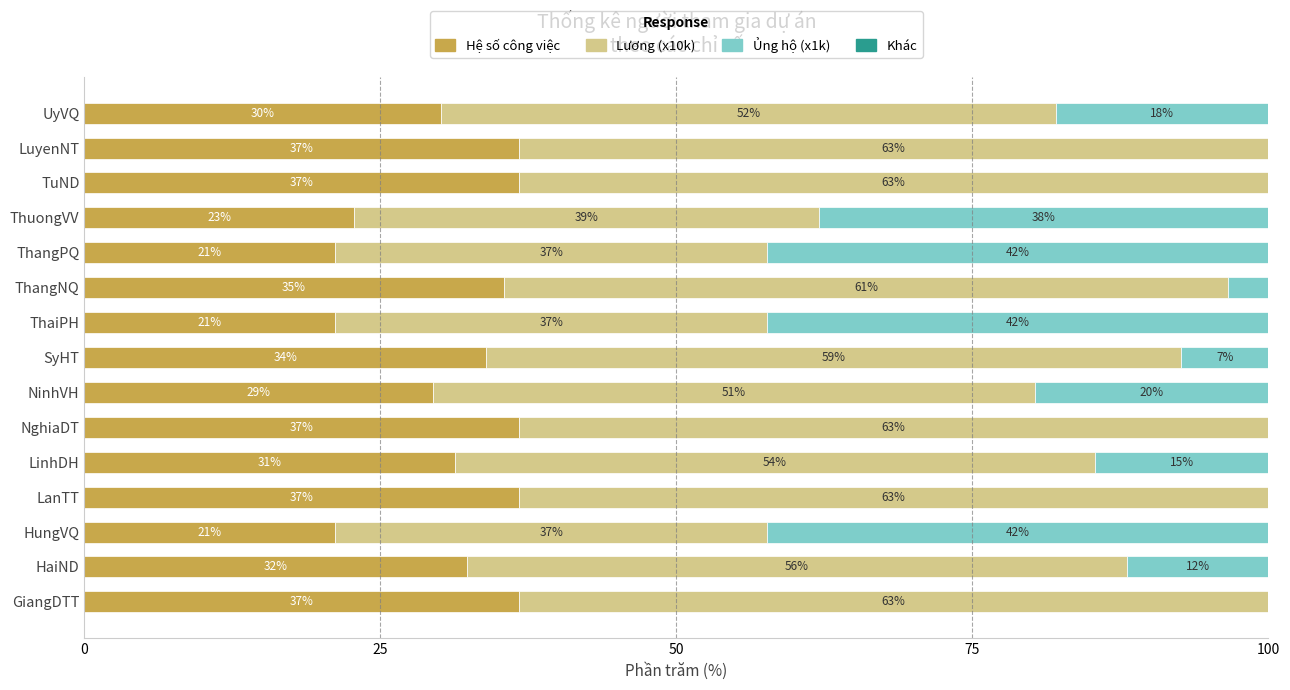

List the series in order of their overall mean, highest first.

Lương (x10k), Hệ số công việc, Ủng hộ (x1k), Khác